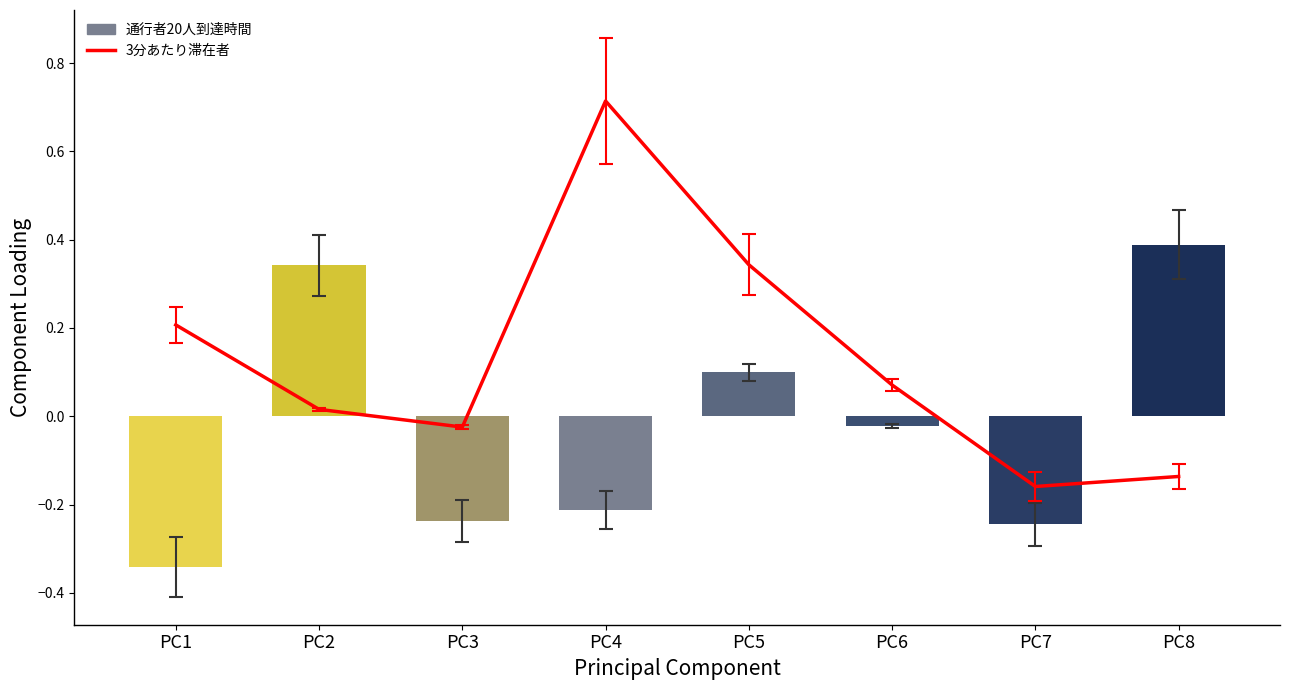

Is it true that 3分あたり滞在者 equals 0.3 at PC1?

False